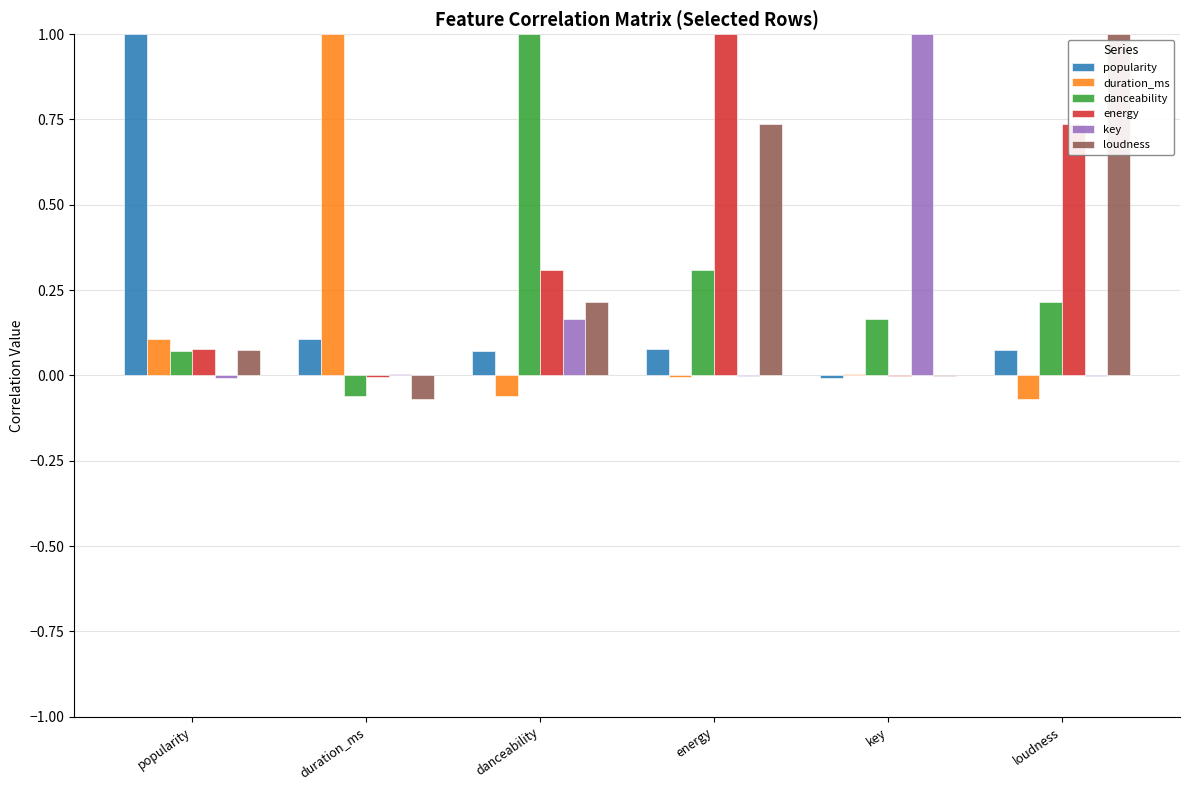

Is it true that danceability equals 0.0 at popularity?

False